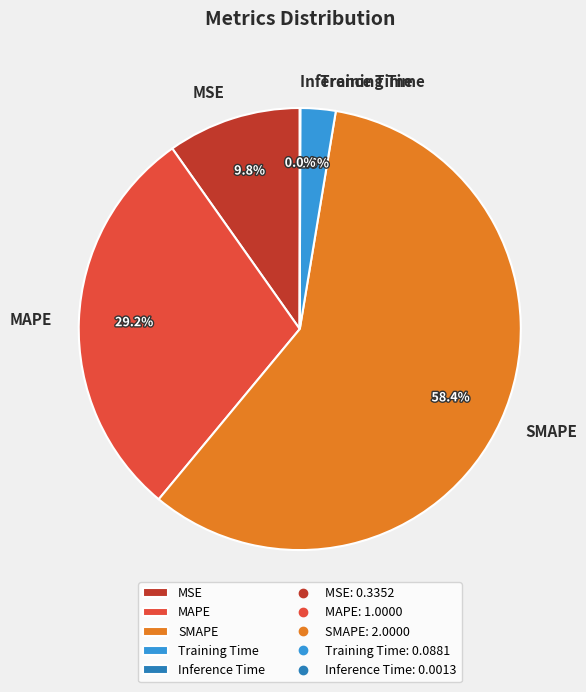

Is there a majority slice in this chart?

Yes